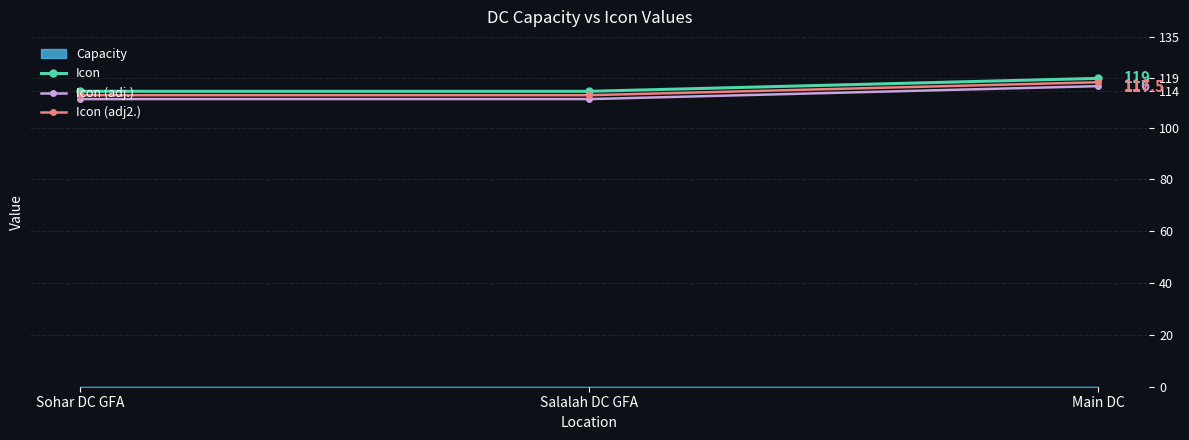

At which label does Icon (adj2.) reach its minimum?

Sohar DC GFA